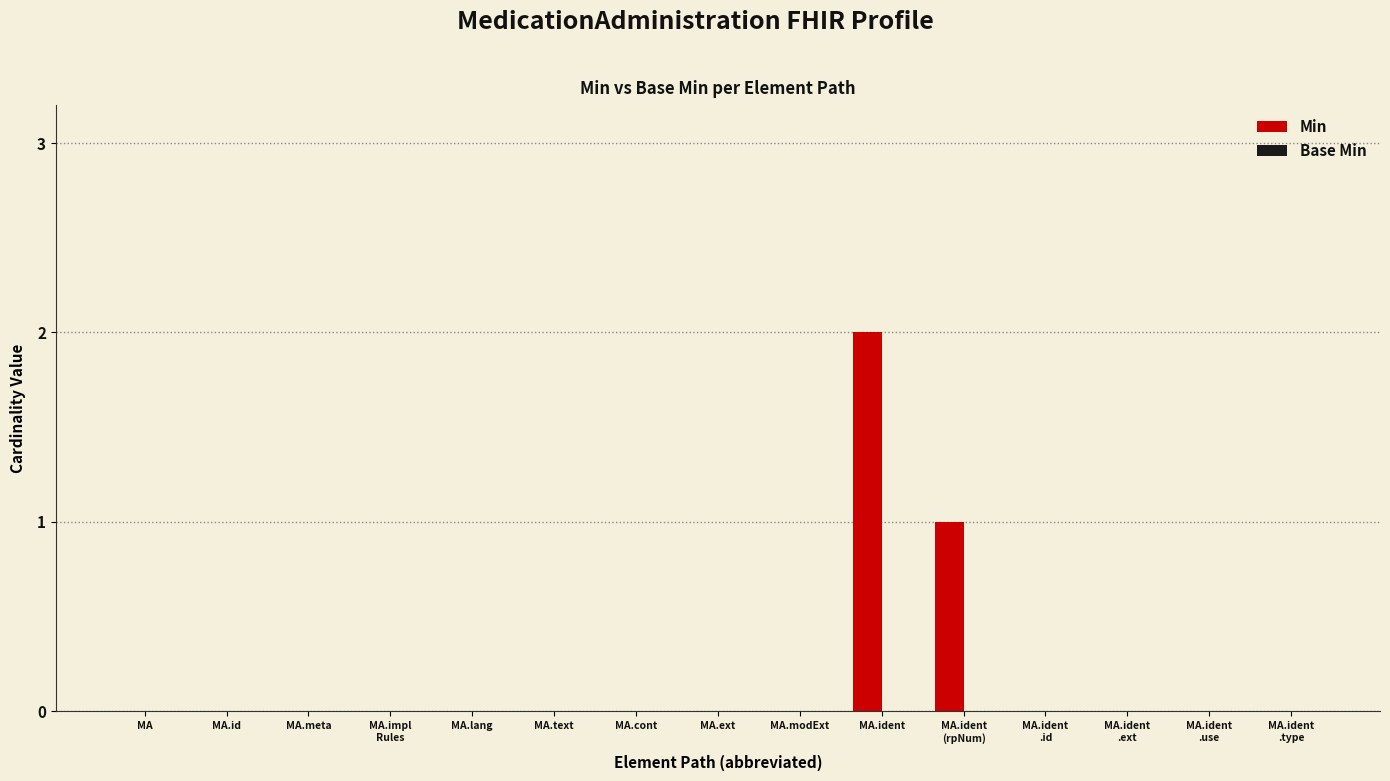

At which category does the chart reach its peak across all series?

MA.ident